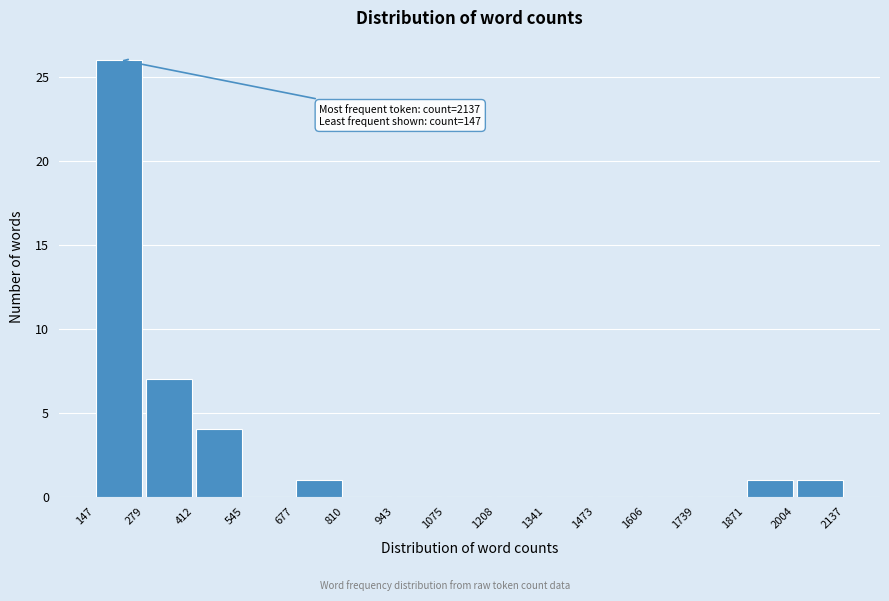

Which range on the x-axis has the tallest bar?

147 to 279